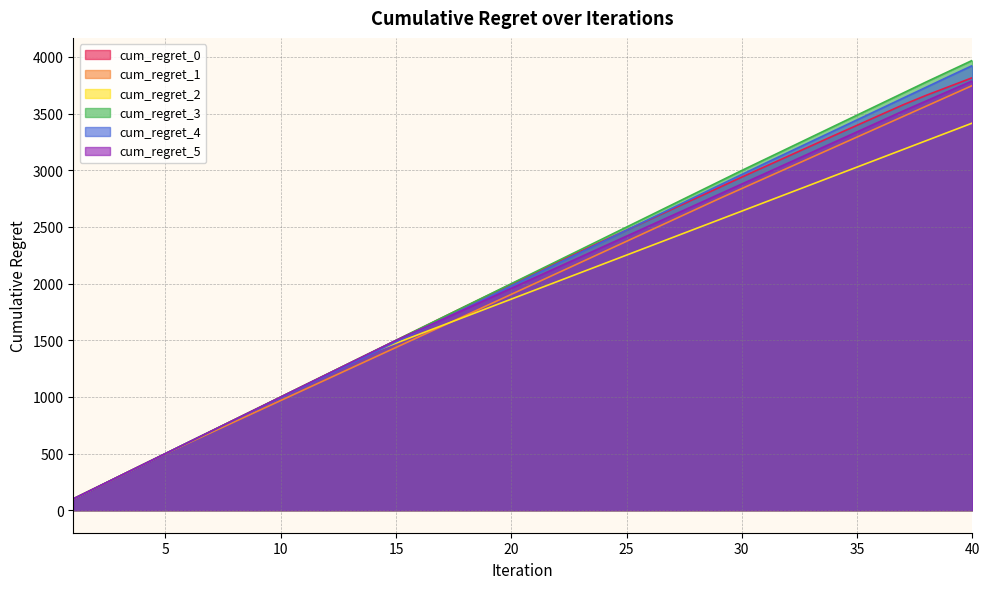

Reading right to left, list all the values displayed in this chart.

cum_regret_0: 40=3816.6	39=3739.1	38=3661.5	37=3577.9	36=3487.4	35=3397.0	34=3306.5	33=3214.8	32=3123.1	31=3031.5	30=2939.8	29=2846.2	28=2752.6	27=2658.9	26=2565.3	25=2471.7	24=2378.1	23=2284.5	22=2190.9	21=2092.7	20=1994.5	19=1896.4	18=1798.2	17=1698.7	16=1598.8	15=1499.0	14=1399.0	13=1299.1	12=1199.2	11=1099.2	10=999.3	9=899.4	8=799.4	7=699.5	6=599.6	5=499.6	4=399.7	3=299.8	2=199.9	1=99.9
cum_regret_1: 40=3747.7	39=3656.8	38=3565.9	37=3475.0	36=3384.1	35=3293.2	34=3202.3	33=3111.4	32=3020.5	31=2929.6	30=2838.7	29=2747.8	28=2654.2	27=2560.5	26=2466.9	25=2373.2	24=2279.5	23=2185.9	22=2092.2	21=1998.6	20=1904.9	19=1811.2	18=1717.6	17=1623.9	16=1530.3	15=1436.6	14=1342.9	13=1249.3	12=1155.6	11=1062.0	10=968.3	9=874.6	8=781.0	7=687.3	6=593.7	5=500.0	4=400.0	3=300.0	2=200.0	1=100.0
cum_regret_2: 40=3416.6	39=3338.9	38=3261.2	37=3183.5	36=3105.9	35=3028.2	34=2950.5	33=2872.8	32=2795.1	31=2717.5	30=2639.8	29=2562.1	28=2484.4	27=2406.7	26=2329.1	25=2251.4	24=2173.7	23=2096.0	22=2018.3	21=1940.7	20=1863.0	19=1785.3	18=1707.6	17=1629.9	16=1552.3	15=1474.6	14=1396.9	13=1297.2	12=1197.5	11=1097.8	10=998.1	9=898.5	8=798.8	7=699.1	6=599.4	5=499.7	4=400.0	3=300.0	2=200.0	1=100.0
cum_regret_3: 40=3969.8	39=3874.7	38=3779.6	37=3681.9	36=3584.3	35=3486.7	34=3389.0	33=3291.3	32=3193.7	31=3096.1	30=2998.4	29=2898.5	28=2798.6	27=2698.6	26=2598.7	25=2498.8	24=2398.9	23=2299.0	22=2199.0	21=2099.1	20=1999.2	19=1899.2	18=1799.3	17=1699.3	16=1599.4	15=1499.5	14=1399.5	13=1299.5	12=1199.6	11=1099.7	10=999.7	9=899.8	8=799.8	7=699.9	6=599.9	5=499.9	4=400.0	3=300.0	2=200.0	1=100.0
cum_regret_4: 40=3924.0	39=3829.2	38=3733.1	37=3637.0	36=3540.9	35=3444.8	34=3348.7	33=3252.6	32=3156.4	31=3060.3	30=2962.9	29=2865.4	28=2766.9	27=2668.4	26=2569.9	25=2471.4	24=2372.9	23=2274.4	22=2175.9	21=2077.4	20=1978.9	19=1880.4	18=1781.9	17=1683.4	16=1584.9	15=1486.4	14=1387.9	13=1289.4	12=1190.9	11=1092.4	10=993.9	9=895.4	8=796.9	7=698.4	6=599.9	5=499.9	4=400.0	3=300.0	2=200.0	1=100.0
cum_regret_5: 40=3789.0	39=3700.3	38=3611.7	37=3523.1	36=3431.1	35=3339.0	34=3247.0	33=3155.0	32=3062.9	31=2970.9	30=2878.9	29=2786.8	28=2694.8	27=2602.8	26=2510.8	25=2418.7	24=2326.7	23=2234.7	22=2142.6	21=2050.6	20=1958.6	19=1866.5	18=1774.5	17=1682.5	16=1590.5	15=1498.4	14=1398.6	13=1298.8	12=1199.0	11=1099.1	10=999.2	9=899.3	8=799.4	7=699.5	6=599.6	5=499.7	4=399.8	3=299.9	2=200.0	1=100.0